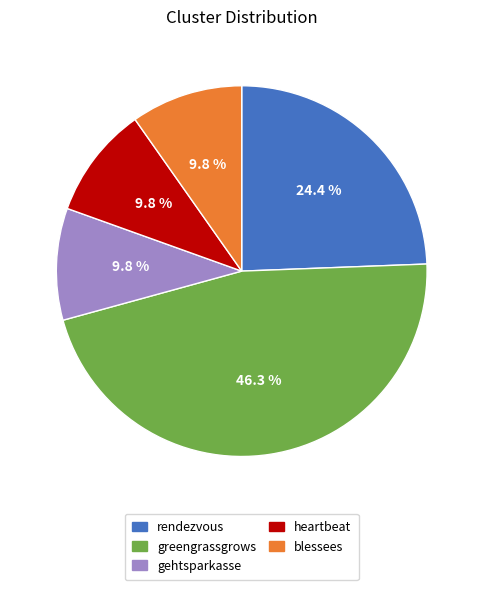

Does heartbeat represent more than half of the total?

No